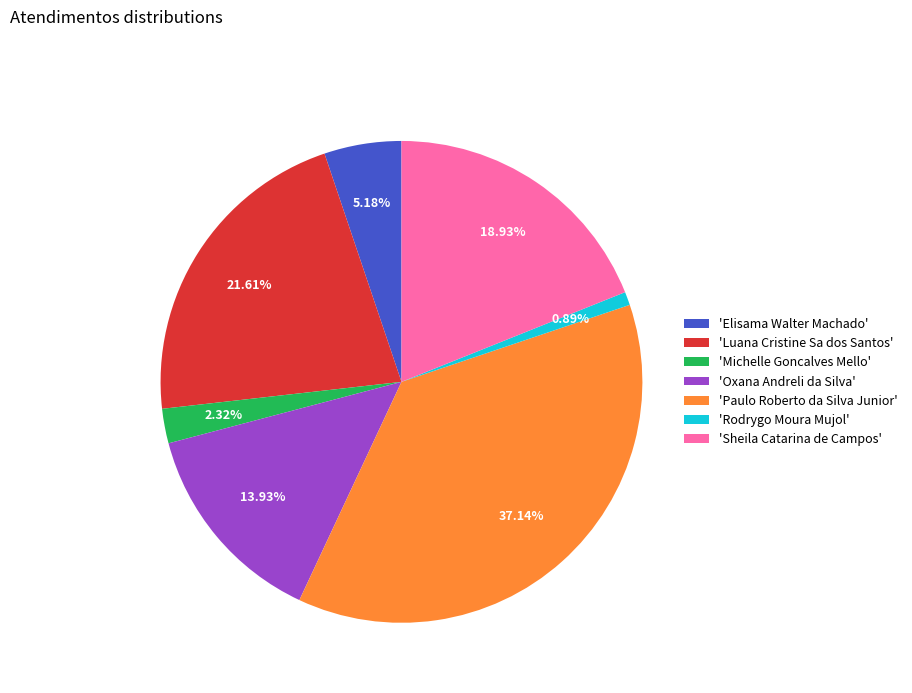

Is the sum of 'Sheila Catarina de Campos' and 'Paulo Roberto da Silva Junior' greater than half?

Yes